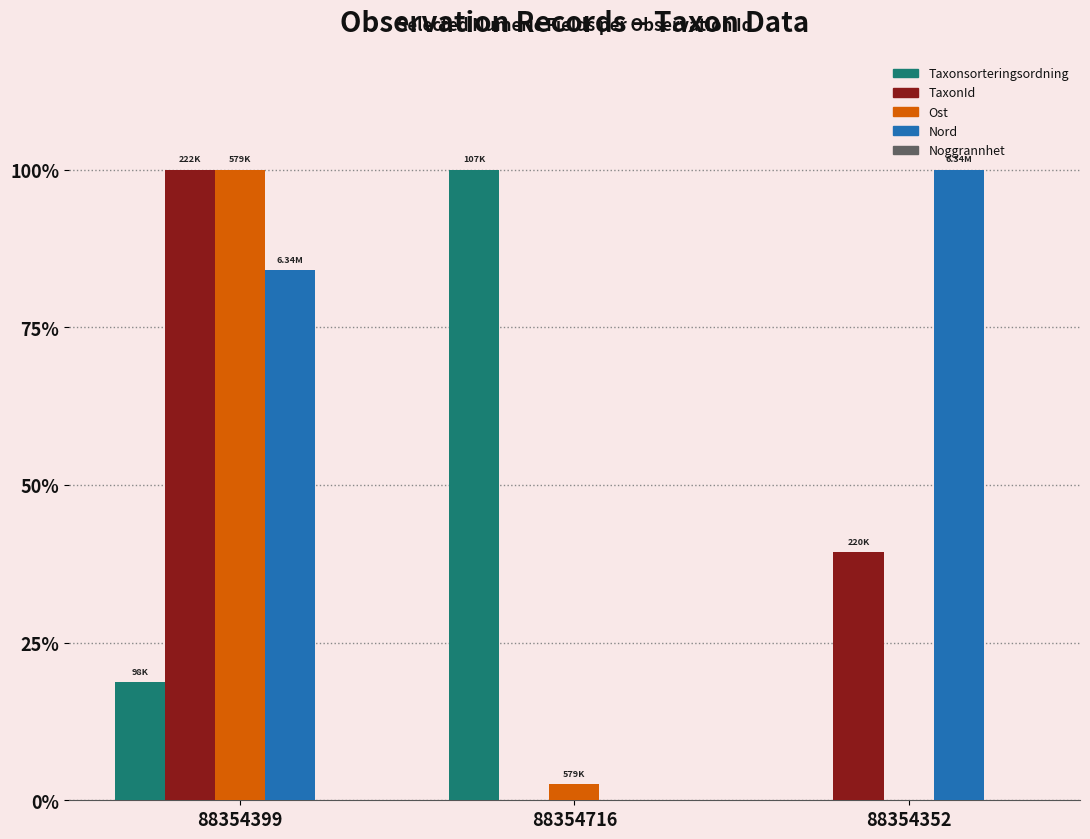

Which label corresponds to the smallest value in the chart?

88354352